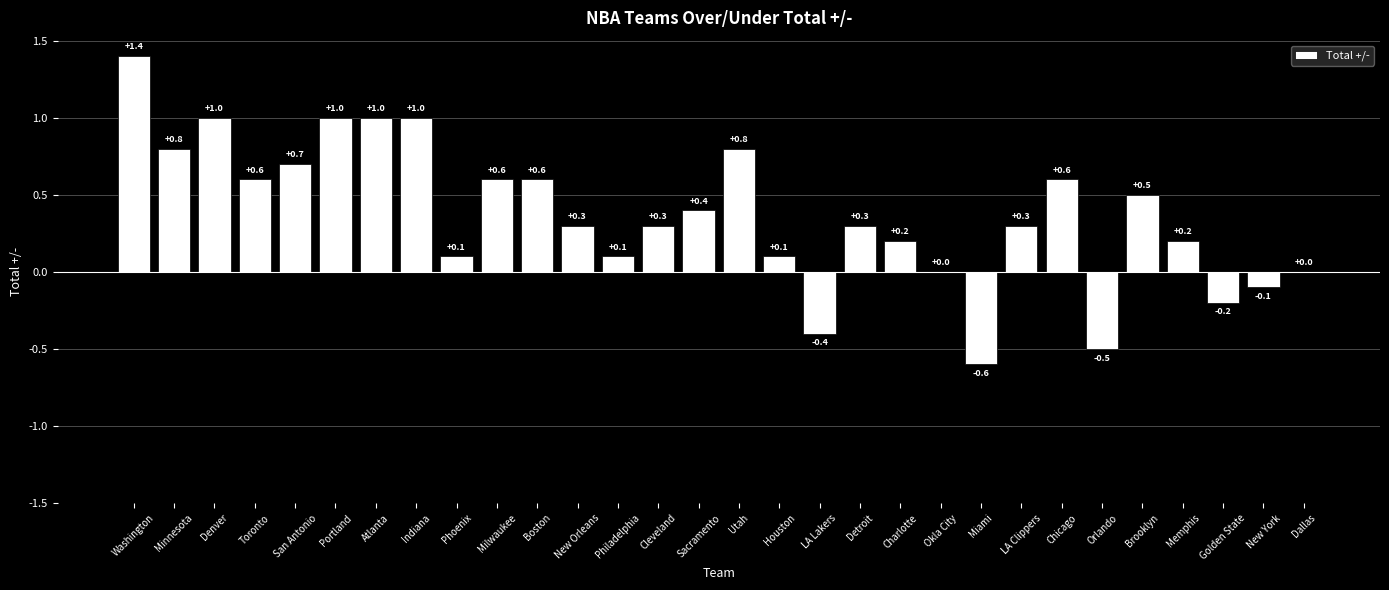

Reading left to right, list all the values displayed in this chart.

Washington=1.4	Minnesota=0.8	Denver=1.0	Toronto=0.6	San Antonio=0.7	Portland=1.0	Atlanta=1.0	Indiana=1.0	Phoenix=0.1	Milwaukee=0.6	Boston=0.6	New Orleans=0.3	Philadelphia=0.1	Cleveland=0.3	Sacramento=0.4	Utah=0.8	Houston=0.1	LA Lakers=-0.4	Detroit=0.3	Charlotte=0.2	Okla City=0.0	Miami=-0.6	LA Clippers=0.3	Chicago=0.6	Orlando=-0.5	Brooklyn=0.5	Memphis=0.2	Golden State=-0.2	New York=-0.1	Dallas=0.0